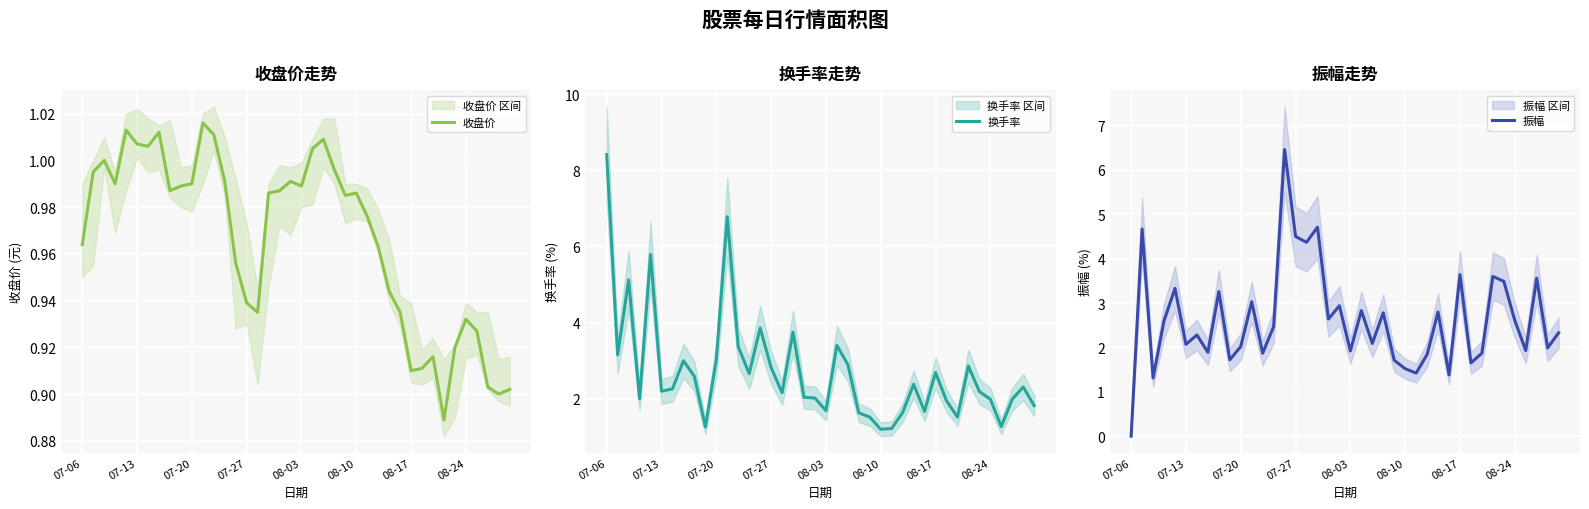

At which label does 振幅 reach its minimum?

07-06